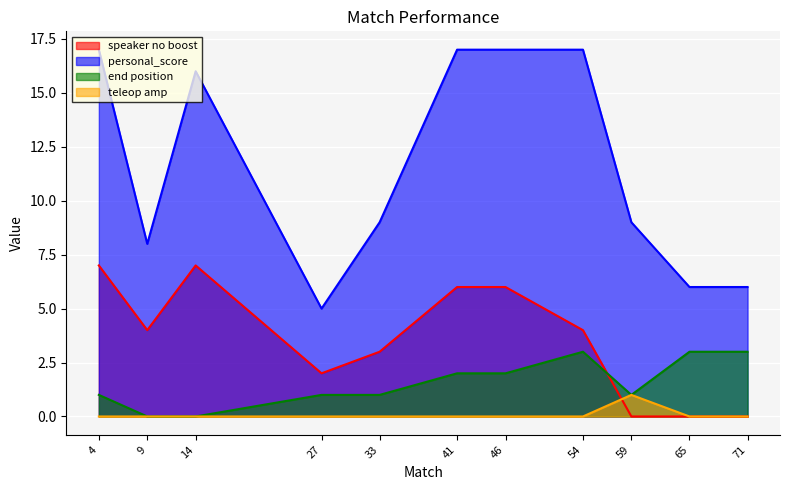

Reading left to right, list all the values displayed in this chart.

speaker no boost: 4=7	9=4	14=7	27=2	33=3	41=6	46=6	54=4	59=0	65=0	71=0
personal_score: 4=17	9=8	14=16	27=5	33=9	41=17	46=17	54=17	59=9	65=6	71=6
end position: 4=1	9=0	14=0	27=1	33=1	41=2	46=2	54=3	59=1	65=3	71=3
teleop amp: 4=0	9=0	14=0	27=0	33=0	41=0	46=0	54=0	59=1	65=0	71=0